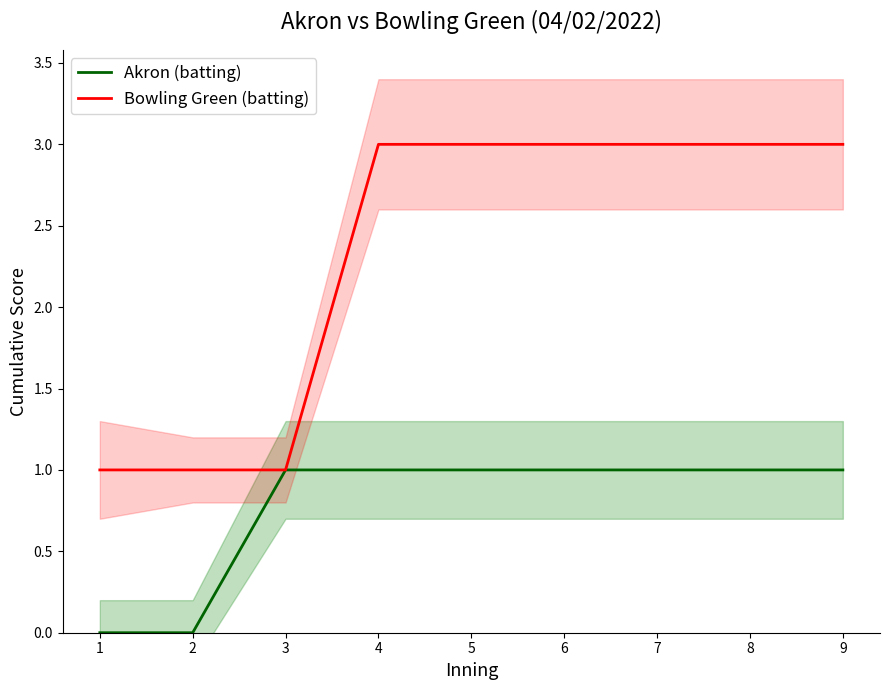

Count the number of categories in the chart.

9